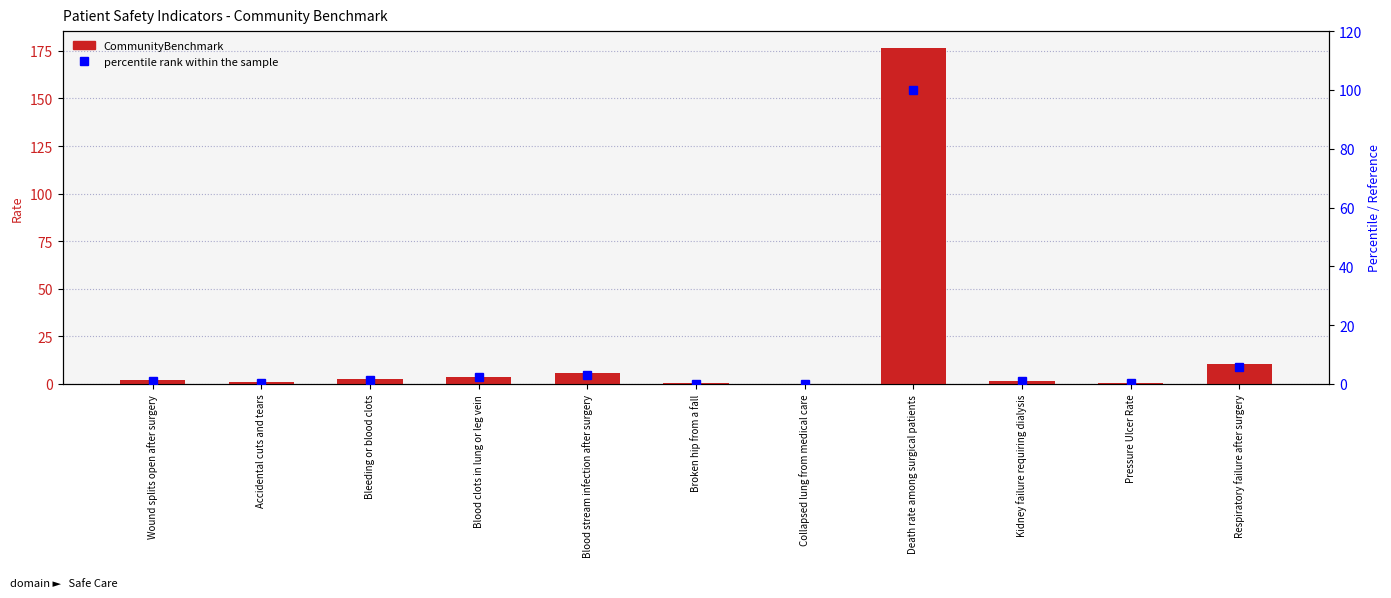

Which series has the largest total across all categories?

CommunityBenchmark